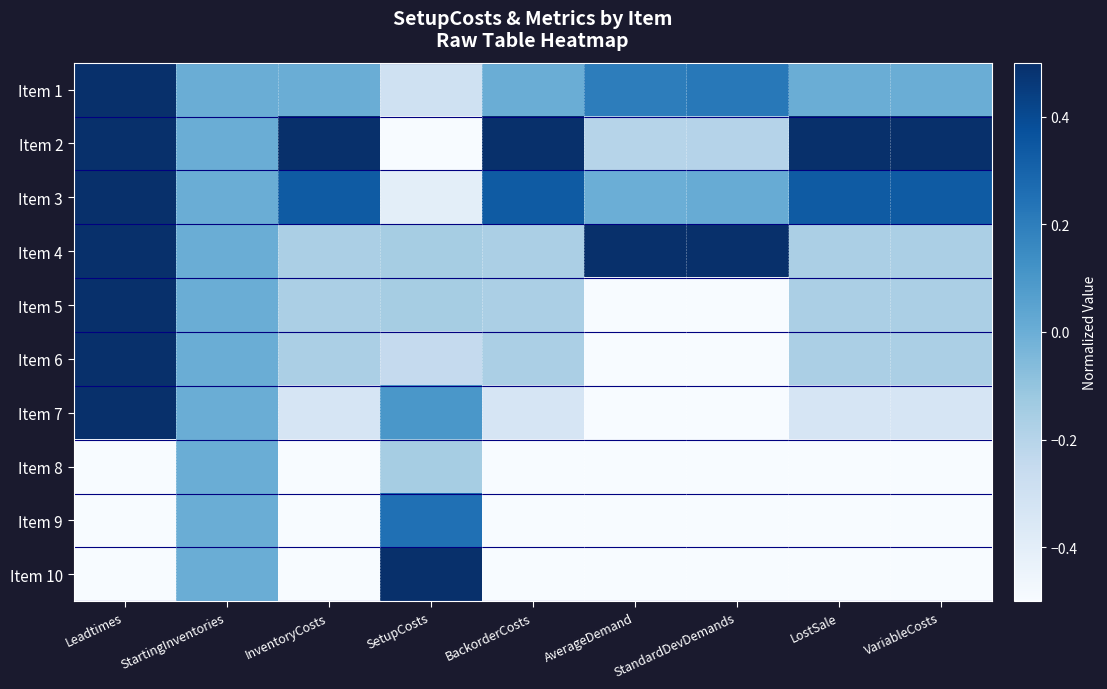

What is the total value across all series at AverageDemand?

-2.5